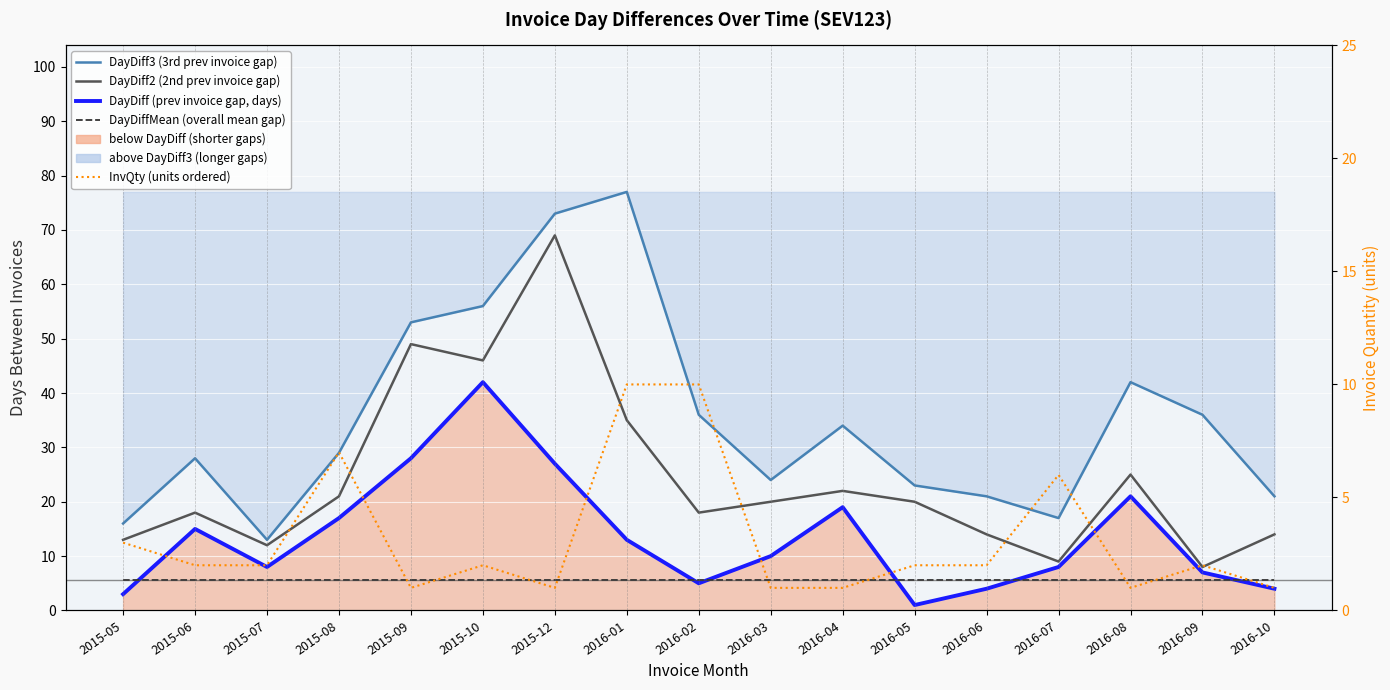

At which label does DayDiffMean (overall mean gap) reach its minimum?

2015-05